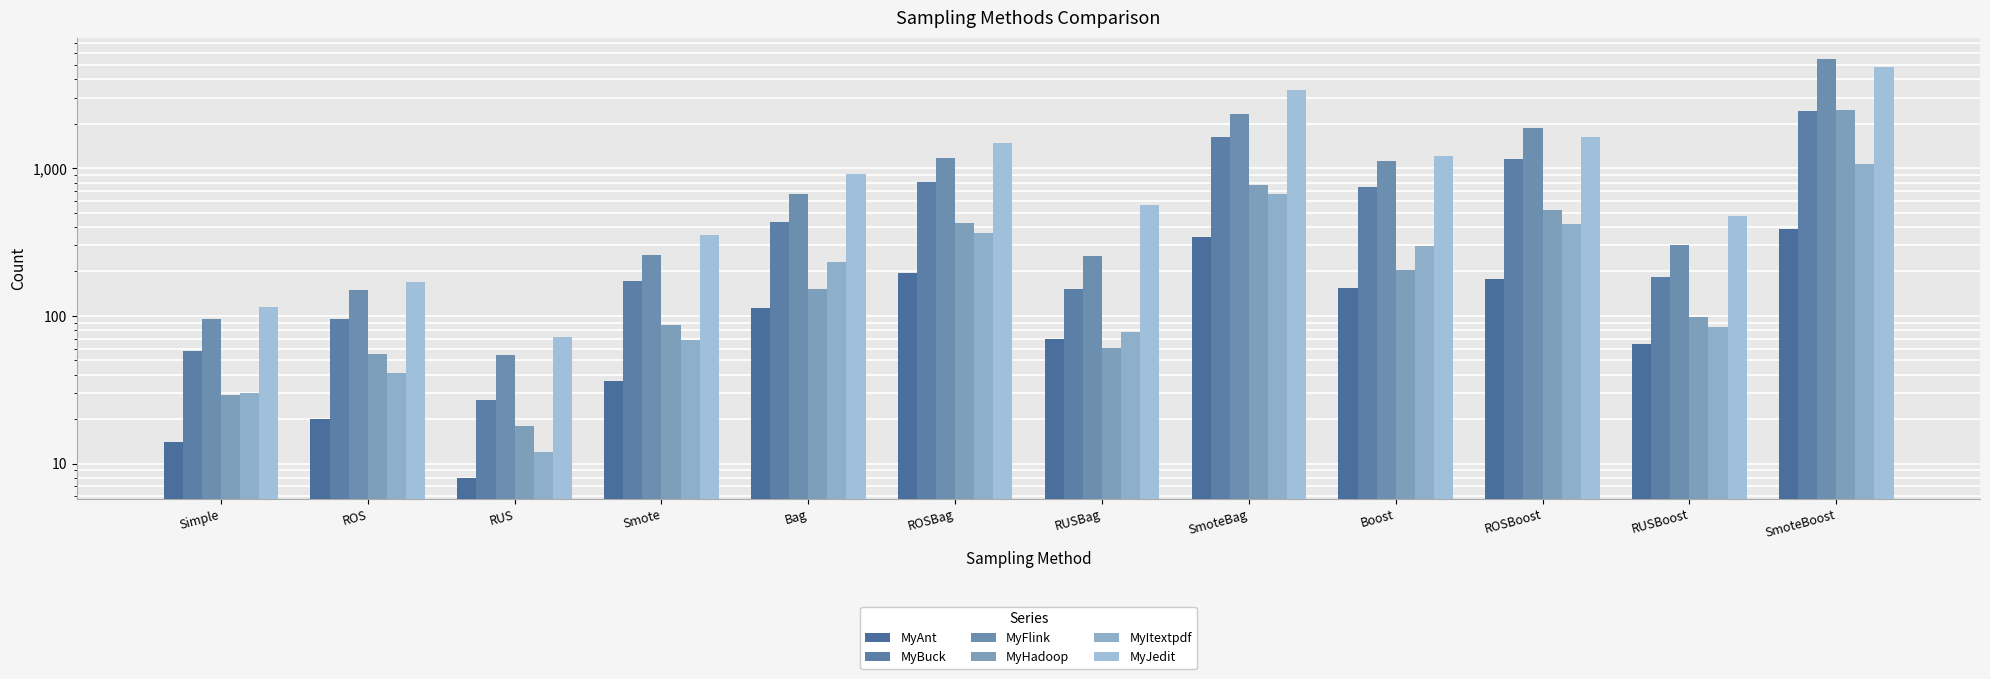

The MyFlink series shows 260 at Smote. True or false?

True